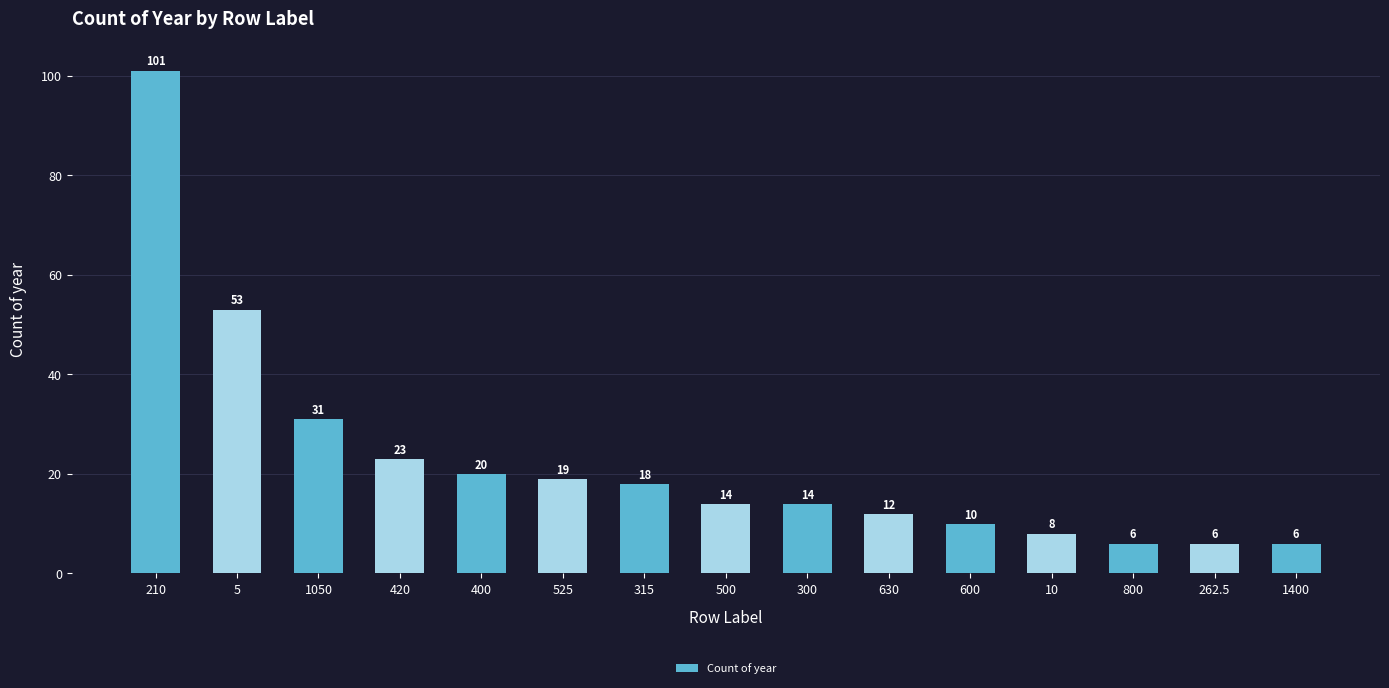

Reading left to right, list all the values displayed in this chart.

210=101	5=53	1050=31	420=23	400=20	525=19	315=18	500=14	300=14	630=12	600=10	10=8	800=6	262.5=6	1400=6